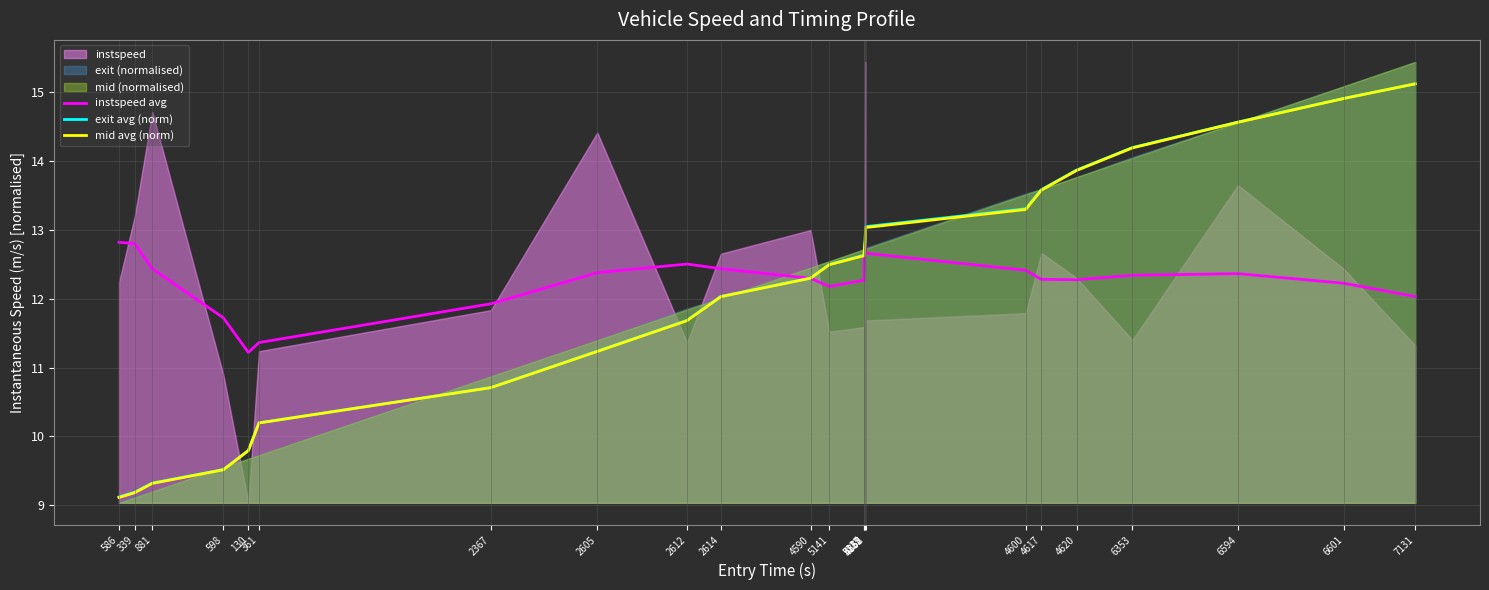

What is the sum of all instspeed avg values?

282.3